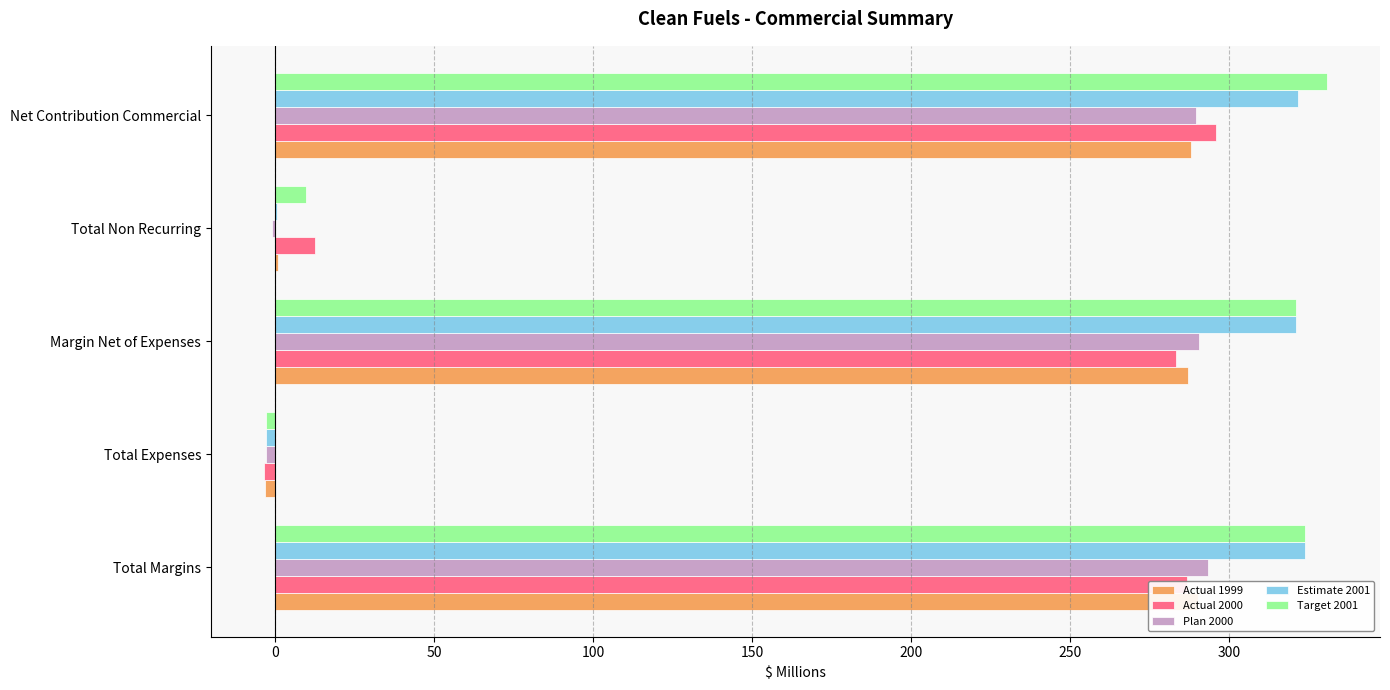

What is the difference between the highest and lowest values at Net Contribution Commercial?

42.8